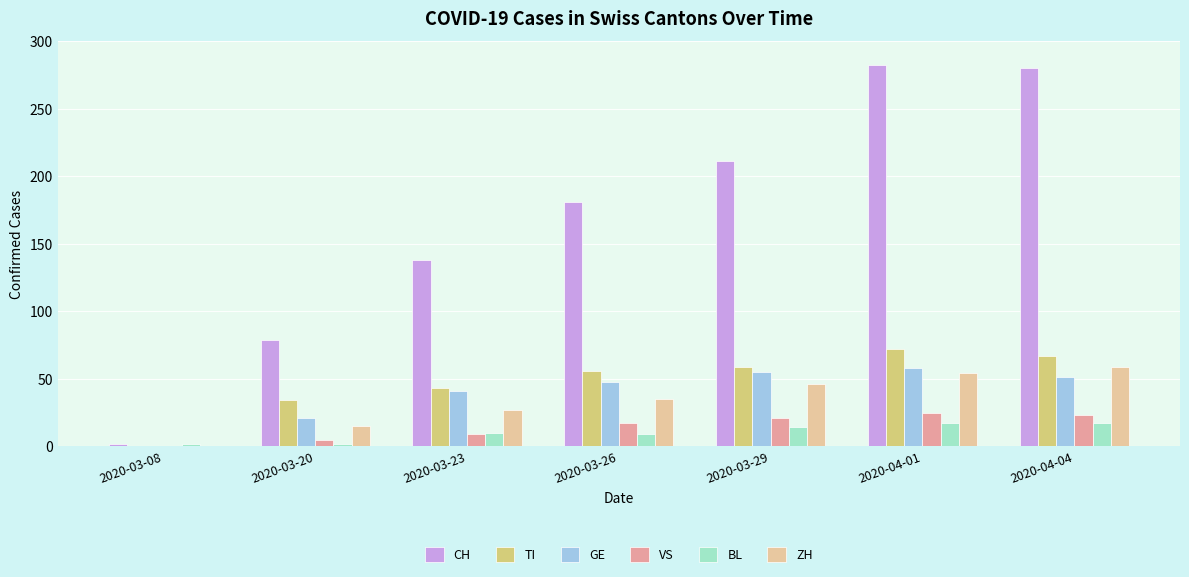

Which category has the highest value in the TI series?

2020-04-01